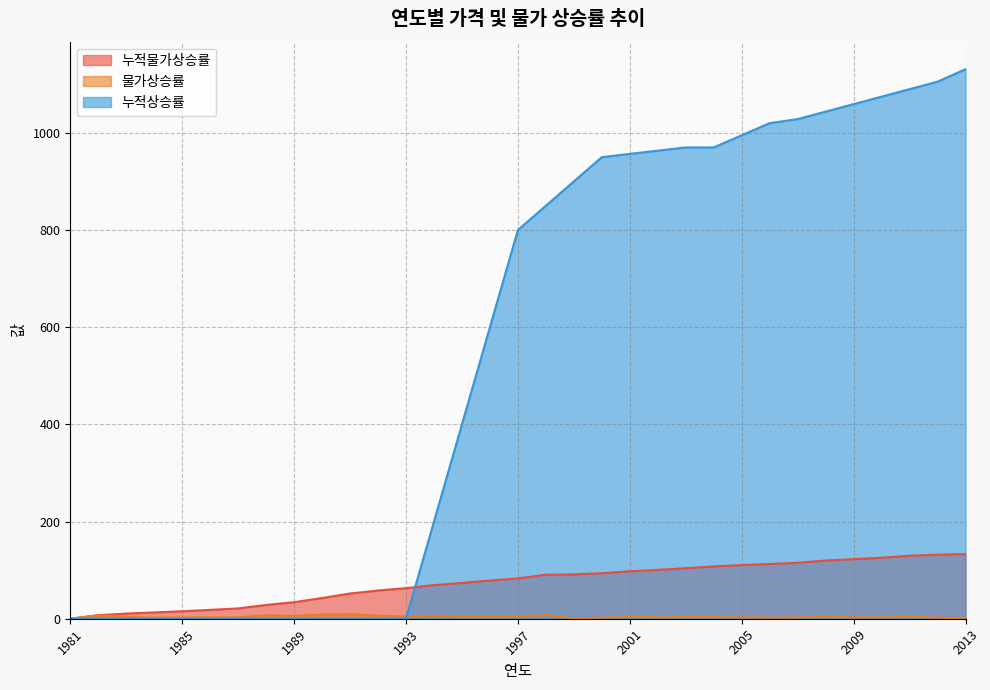

Which series ends up on top after the final intersection of 물가상승률 and 누적상승률?

누적상승률